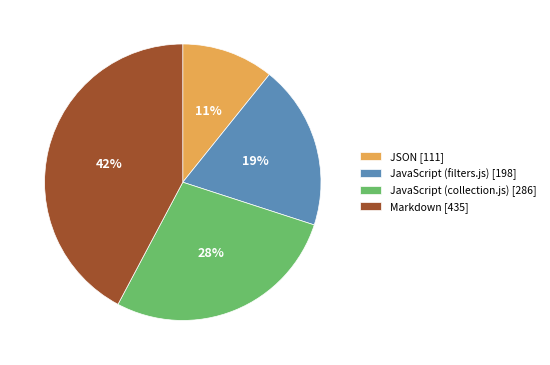

How many segments does this pie chart have?

4